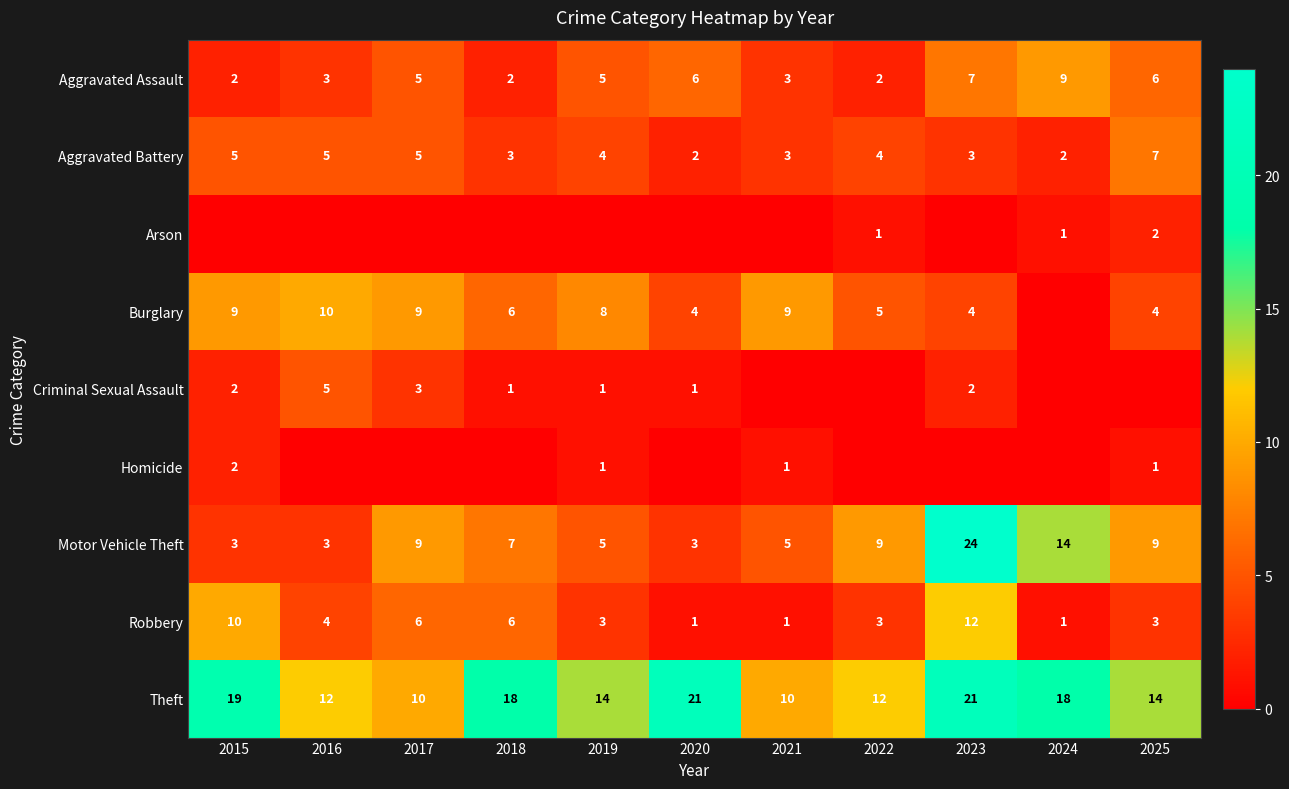

What is the approximate value of Motor Vehicle Theft at 2023, to the nearest 10?

20